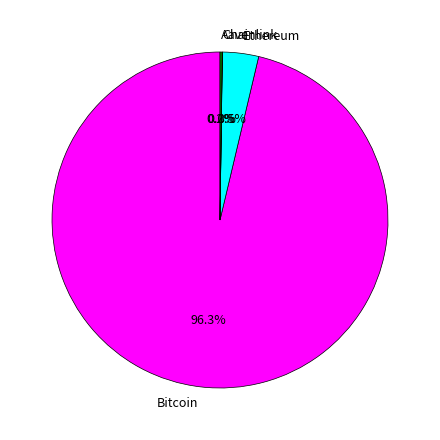

Which slice represents more than half of the pie?

Bitcoin